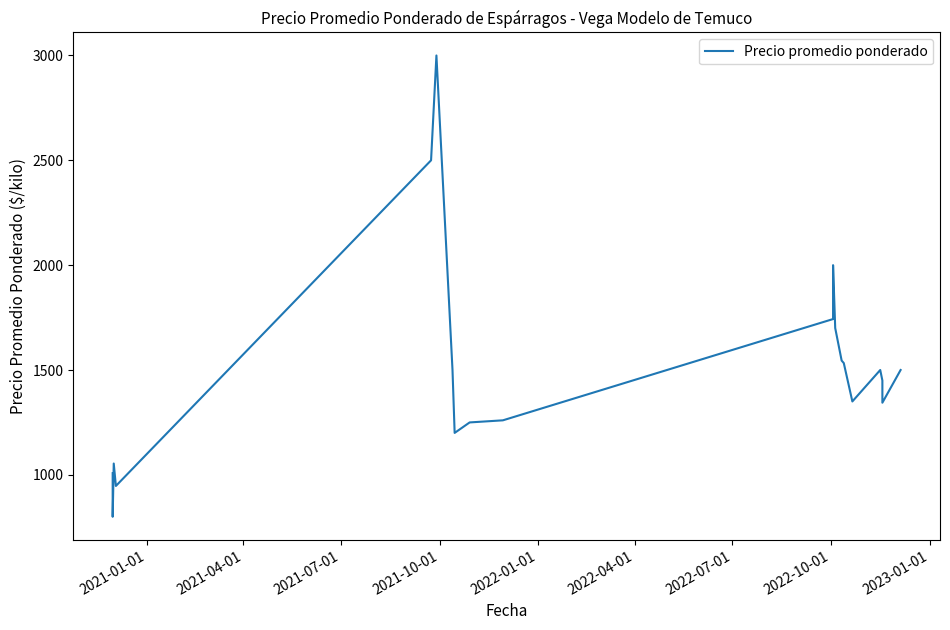

How many values are below 1500?

10